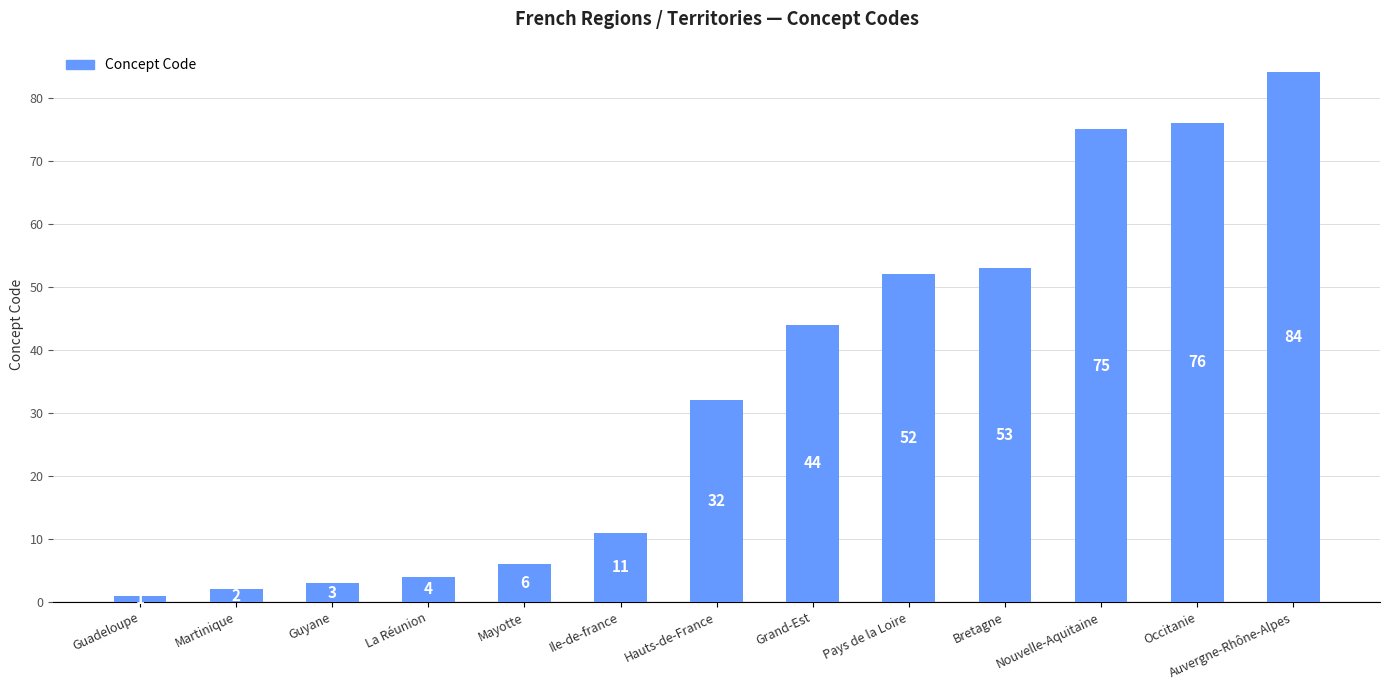

What is the label of the 6th bar from the right?

Grand-Est